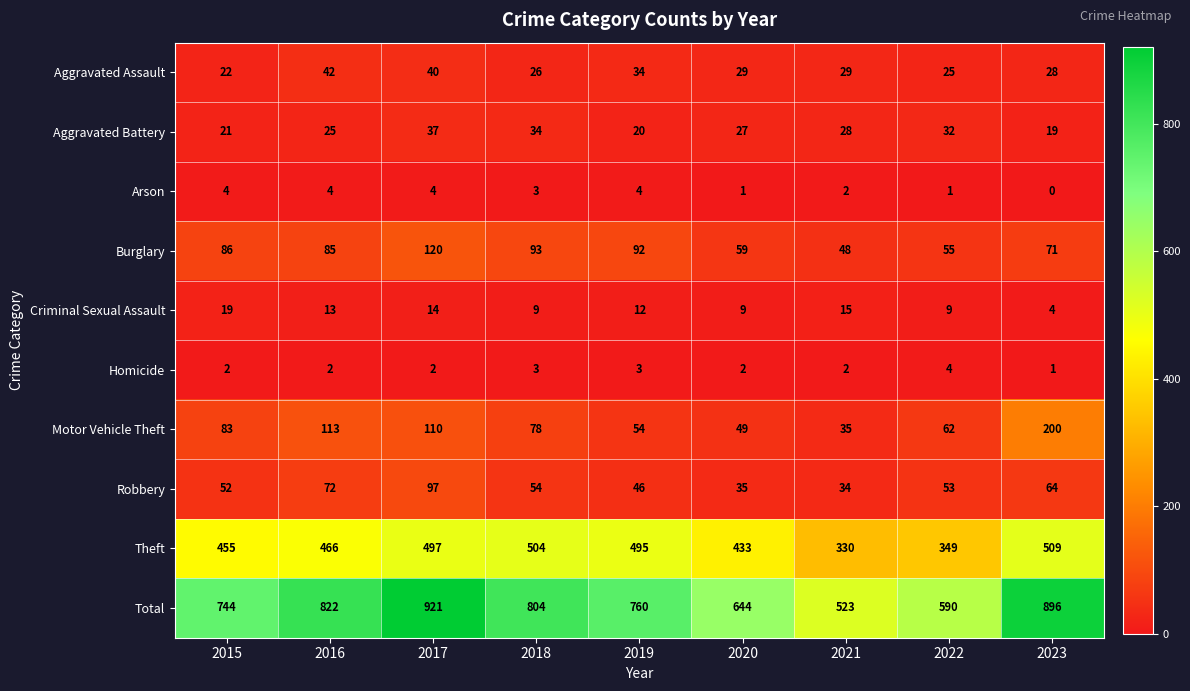

What is the difference between the maximum and minimum values in the Robbery series?

63